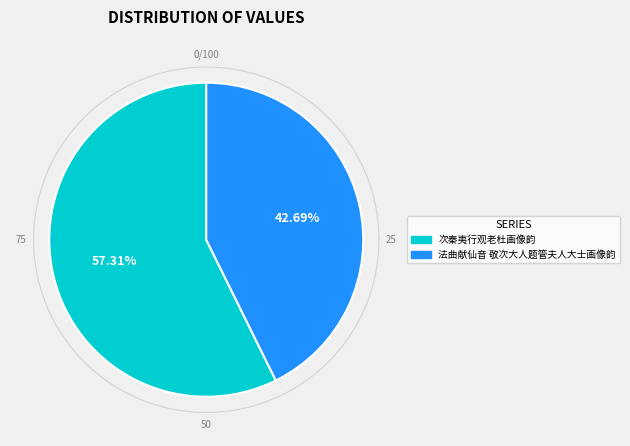

Is 次秦夷行观老杜画像韵 the majority of the pie?

Yes